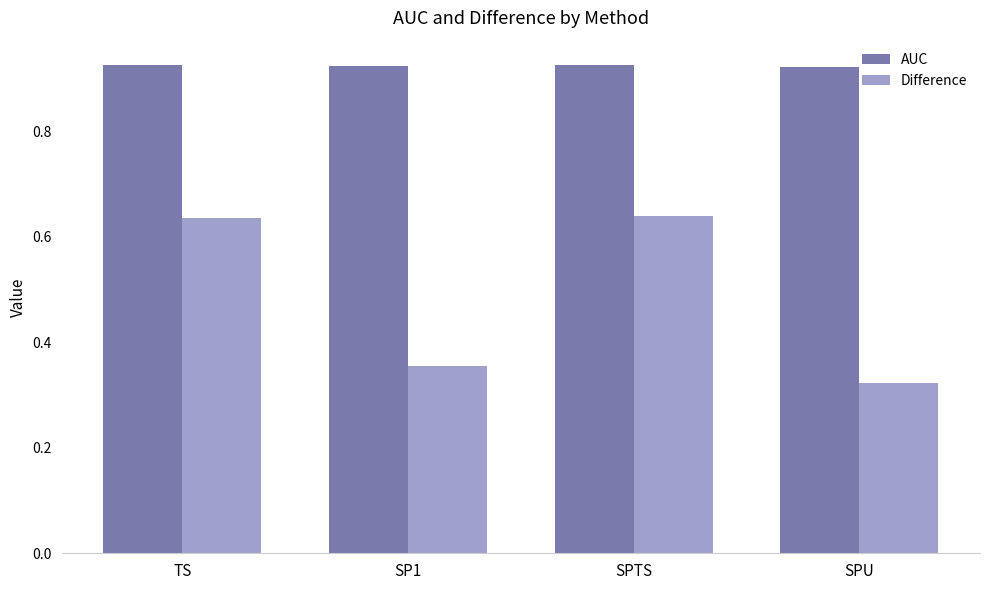

True or false: AUC has a value of 1.6 at SPU.

False